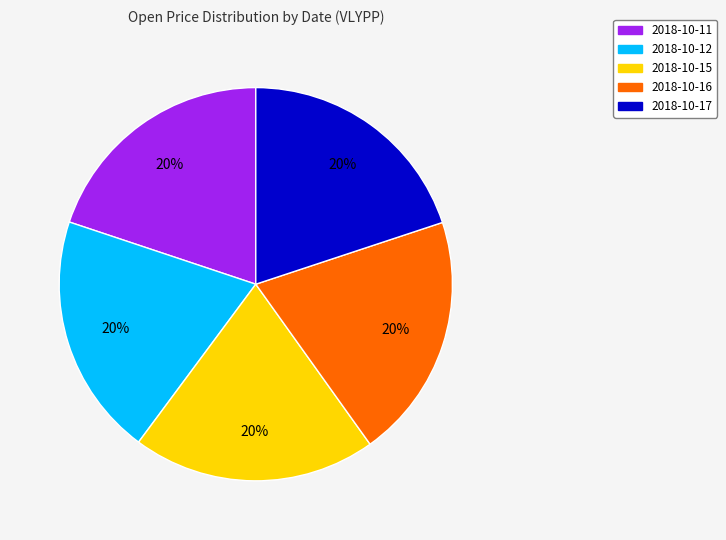

What percentage is the 2018-10-17 slice, to the nearest percent?

20%